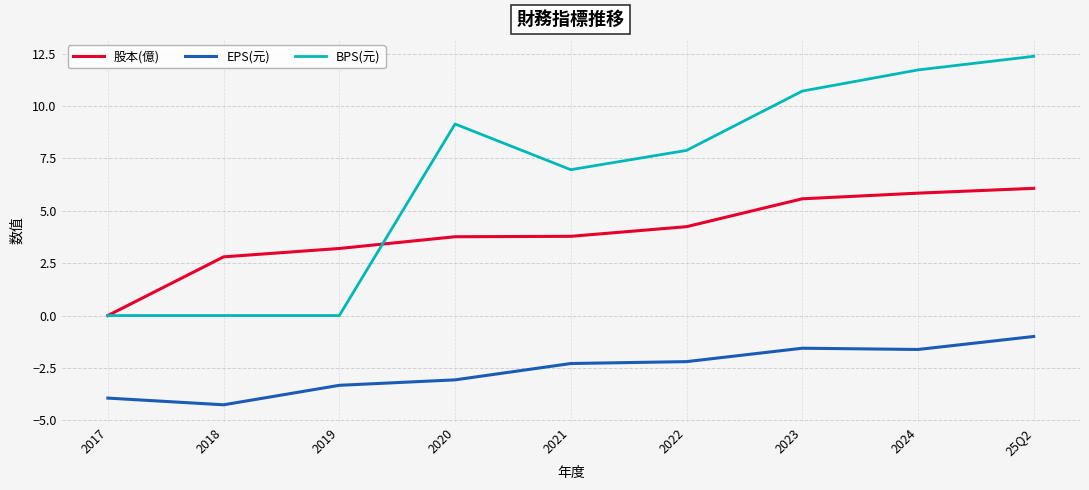

What is the total value across all series at 2023?

14.7